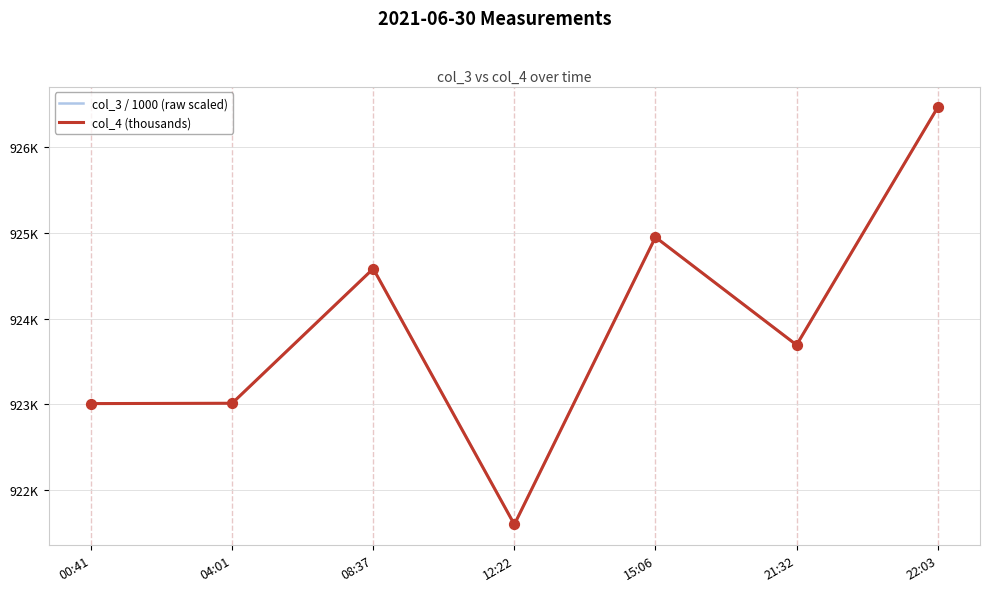

At how many categories does at least one series exceed 923477?

4